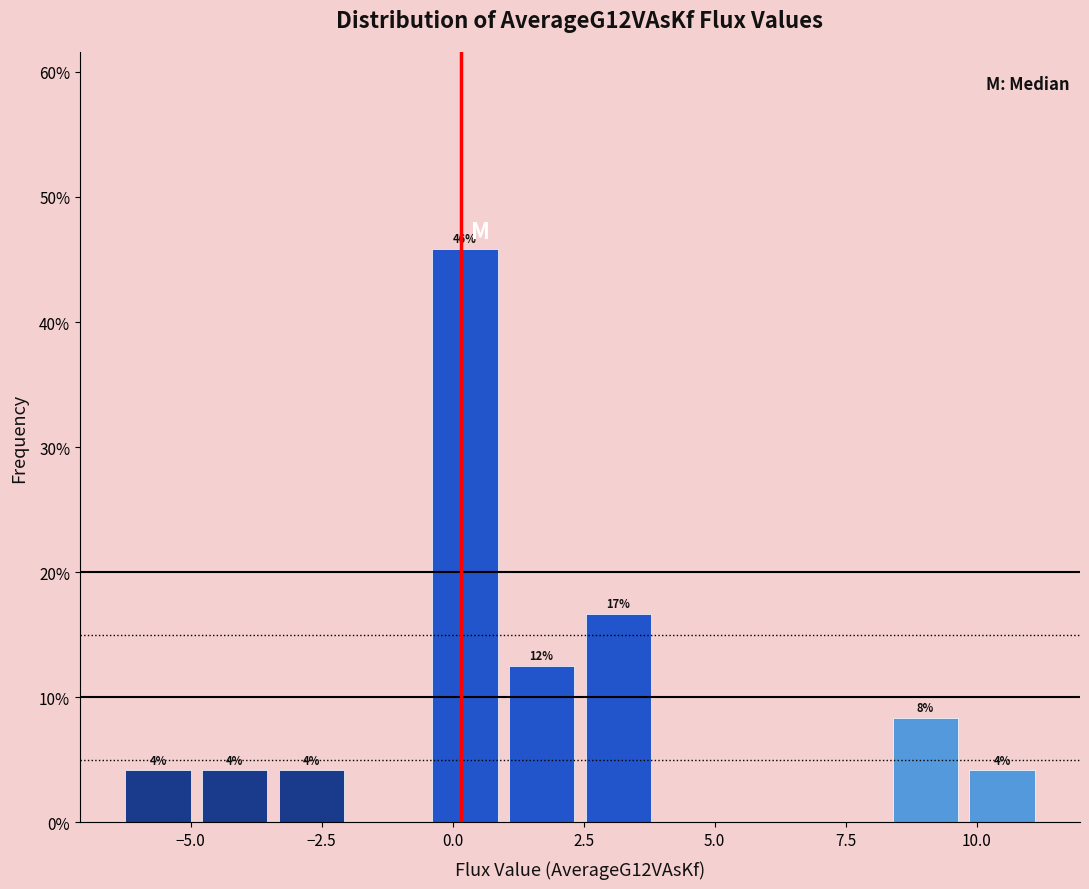

Around what value on the x-axis is the tallest bar? Give the approximate position of its centre, as read against the axis.

0.0